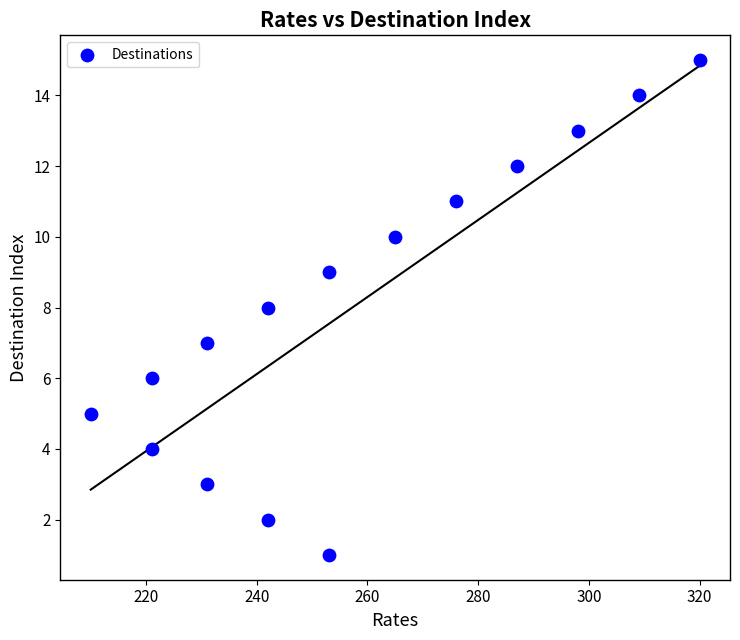

What is the range of Y values (max minus min)?

14